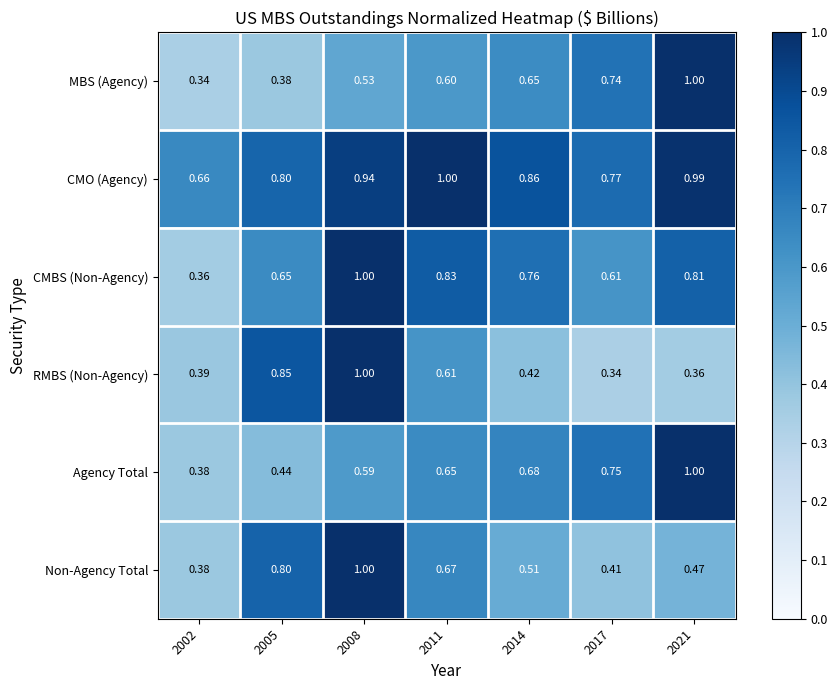

Between 2005 and 2008, which series saw the biggest shift?

CMBS (Non-Agency)